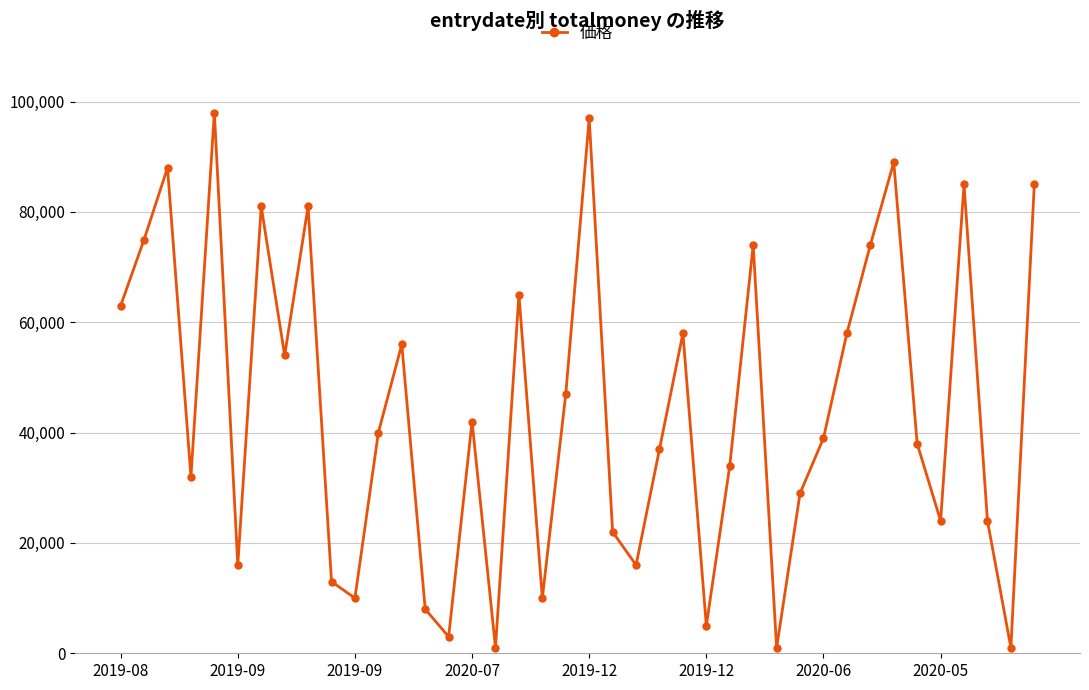

How many interior local valleys (lower than both neighbors) does the data have?

12